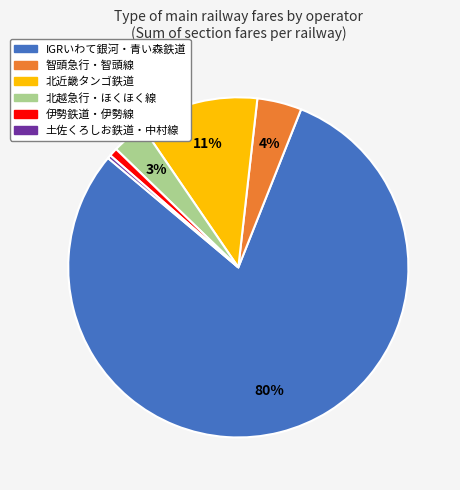

The 土佐くろしお鉄道・中村線 slice represents 5% of the pie. True or false?

False